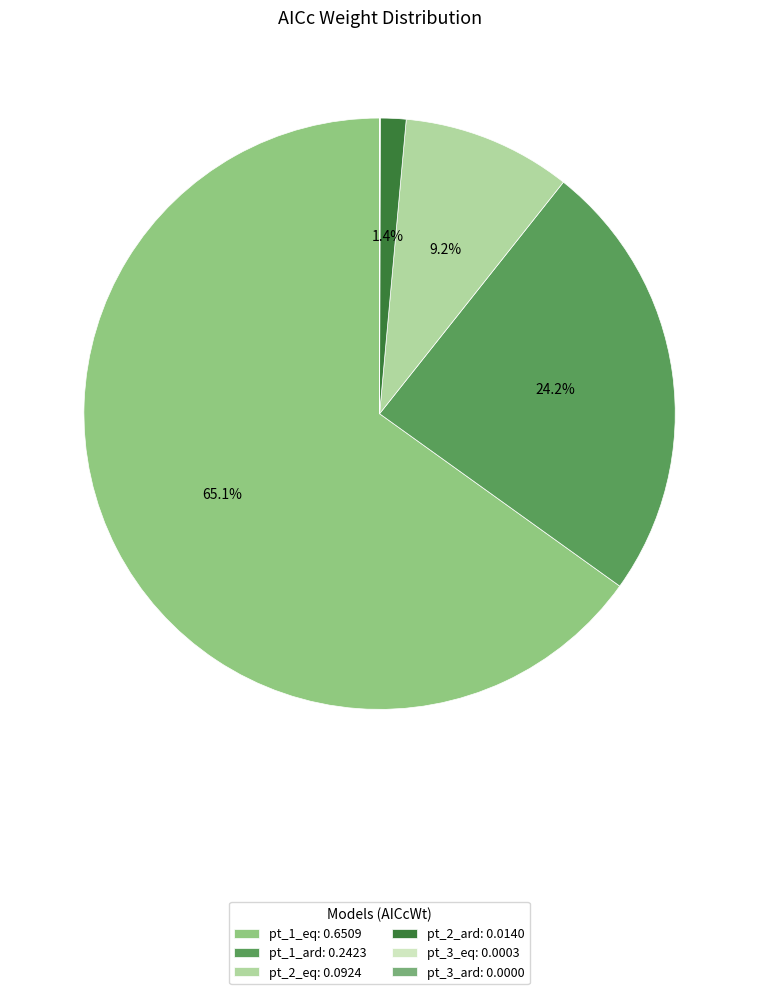

The pt_2_ard slice represents 1% of the pie. True or false?

True